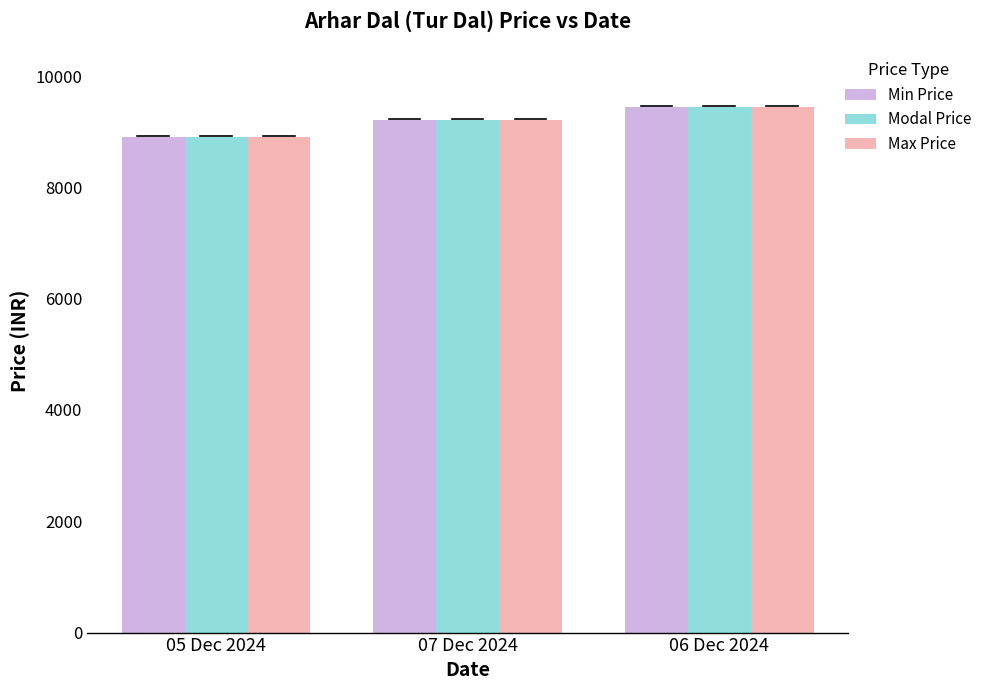

What is the total value across all series at 05 Dec 2024?

26730